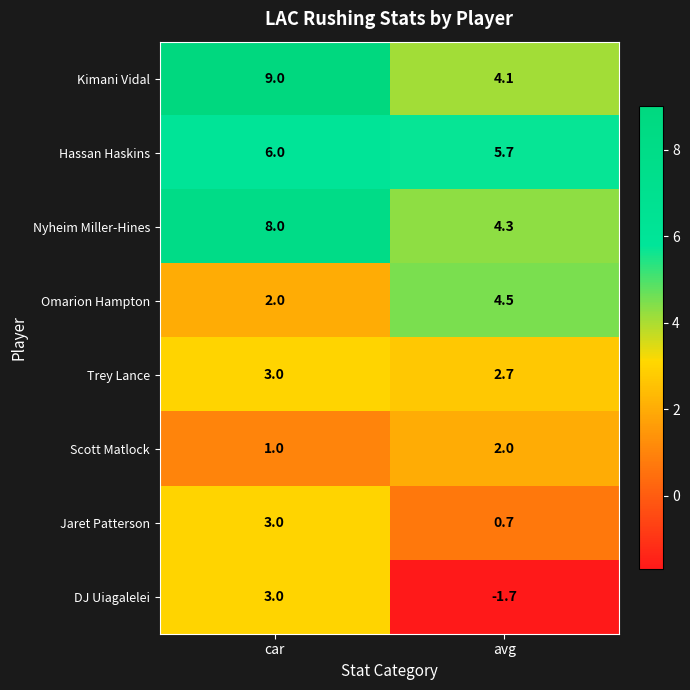

At how many categories does at least one series exceed 2?

2